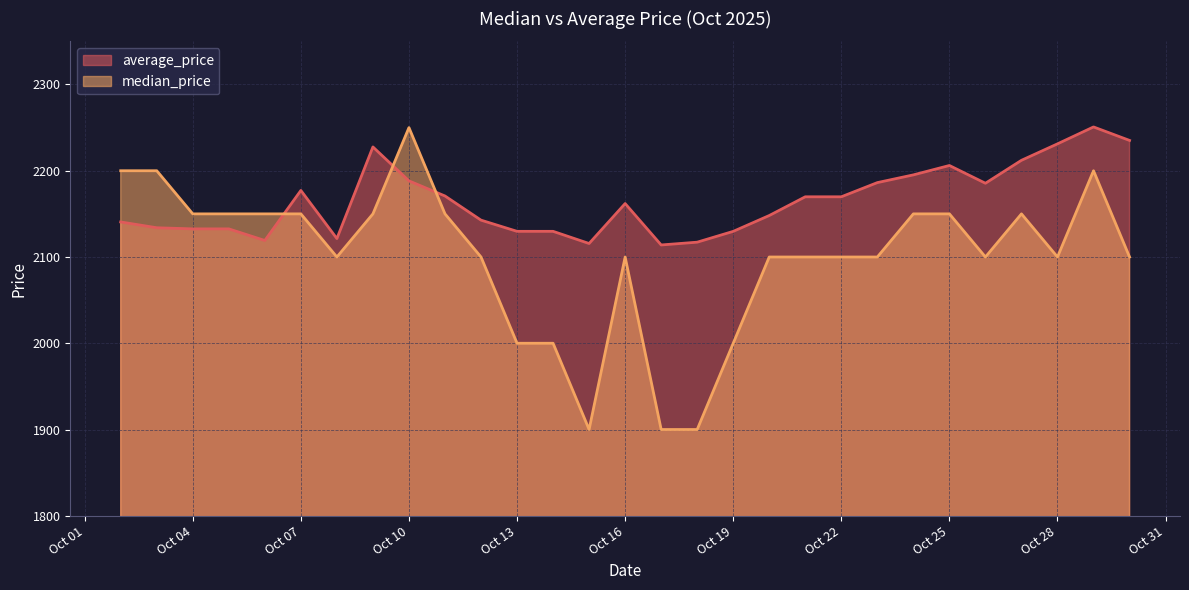

The value of median_price at 2025-10-15 is 1900.0. True or false?

True